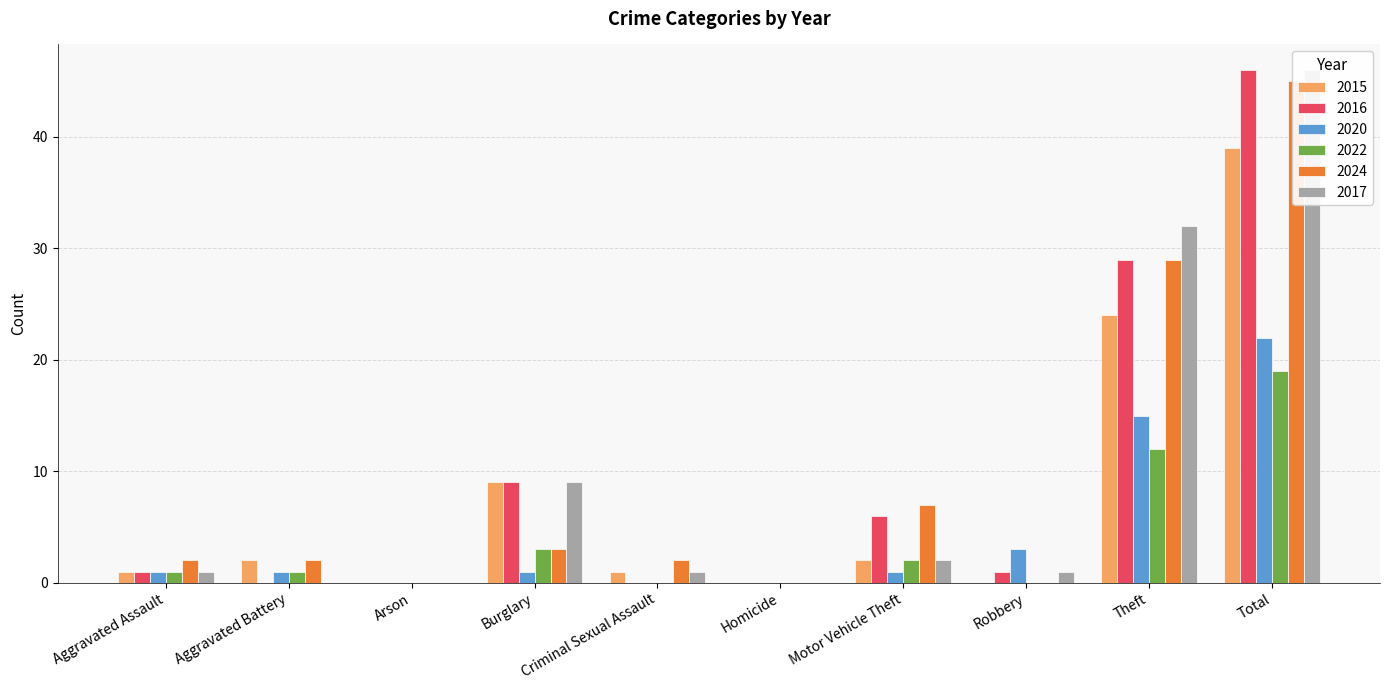

Count the number of categories in the chart.

10